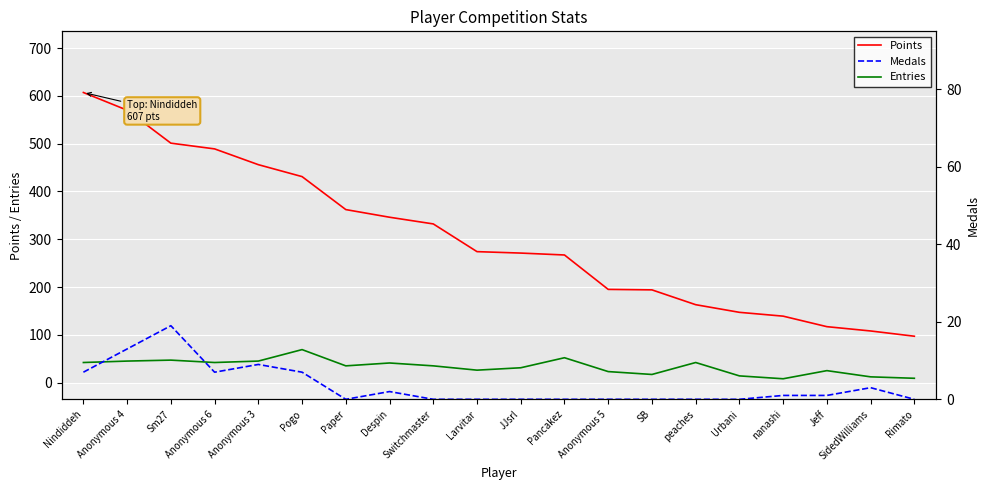

True or false: Entries and Medals intersect in this chart.

False